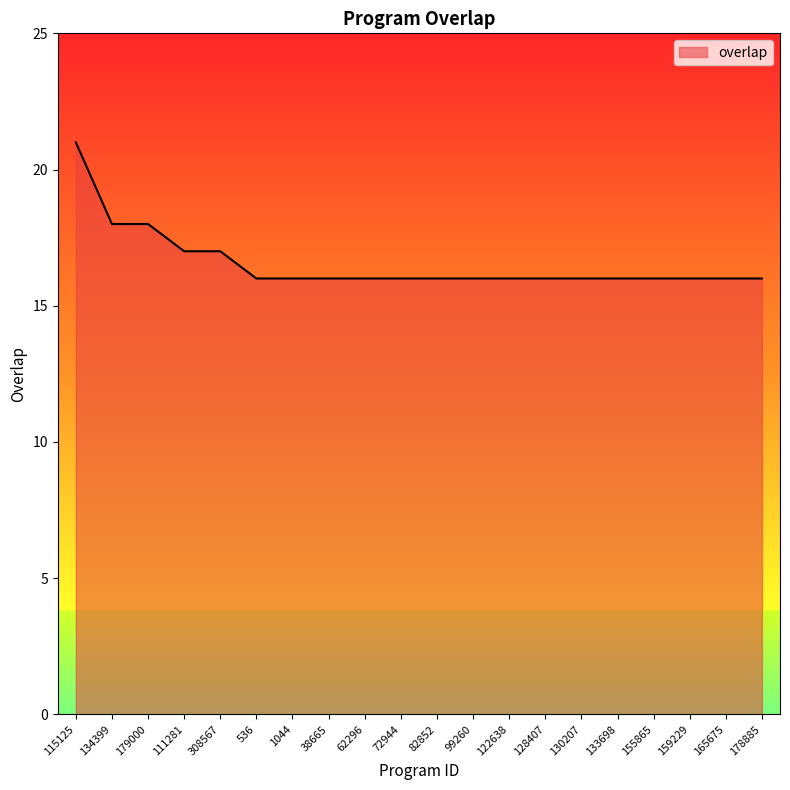

What is the change in value from 111281 to 130207?

-1